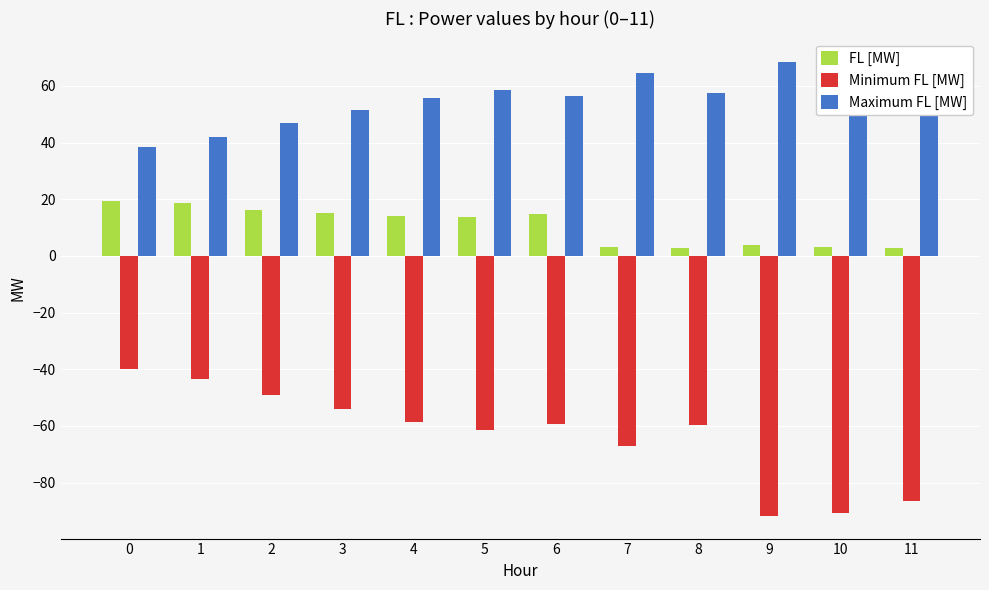

Rank the series at 4 from lowest to highest value.

Minimum FL [MW], FL [MW], Maximum FL [MW]